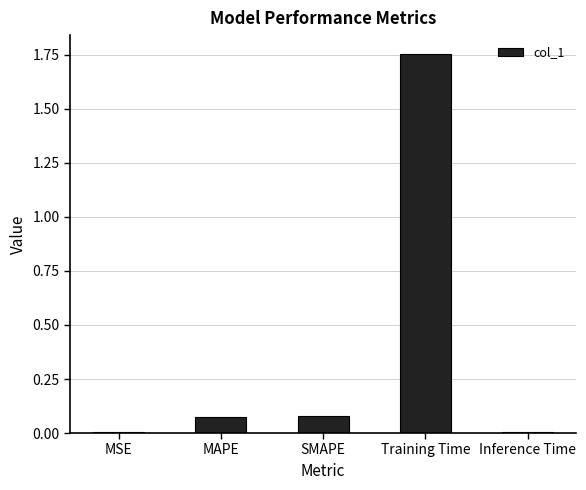

What is the sum of all values?

1.9